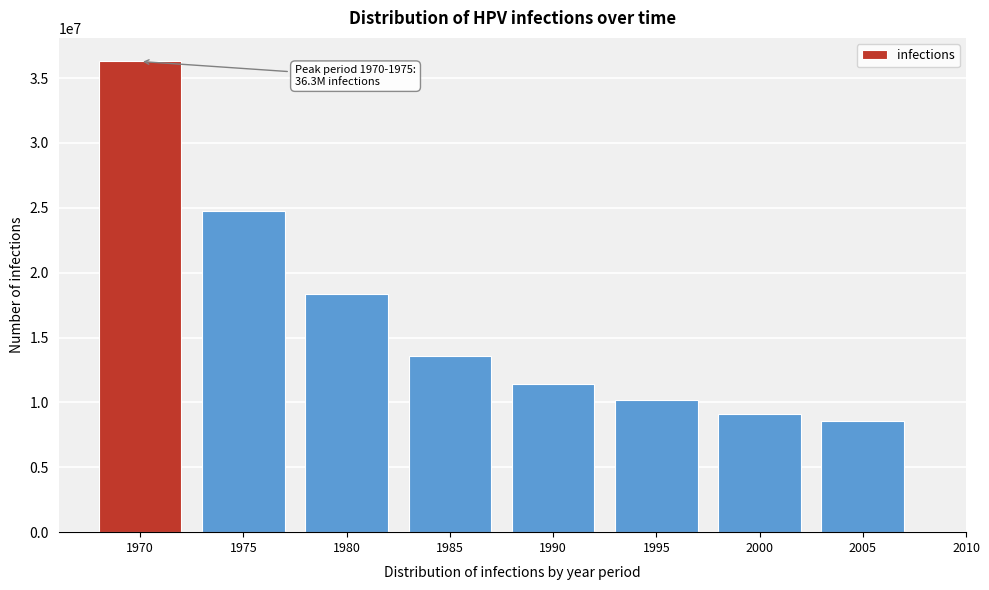

Reading left to right, extract all data points from this chart.

1970=36277342.5	1975=24730789.4	1980=18370324.8	1985=13605877.4	1990=11436281.0	1995=10165521.4	2000=9089750.3	2005=8597556.4